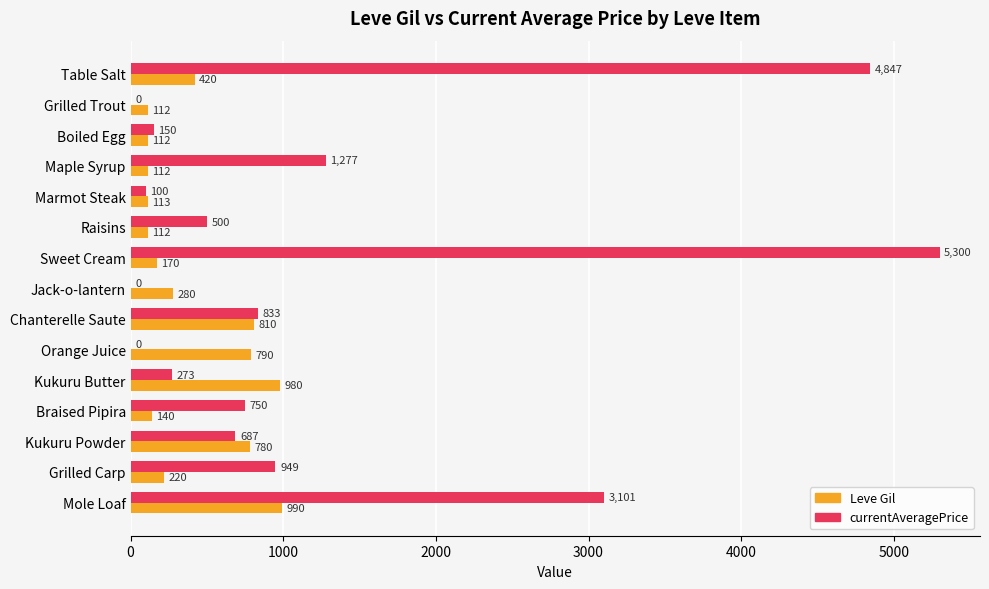

The Leve Gil series shows 420 at Table Salt. True or false?

True